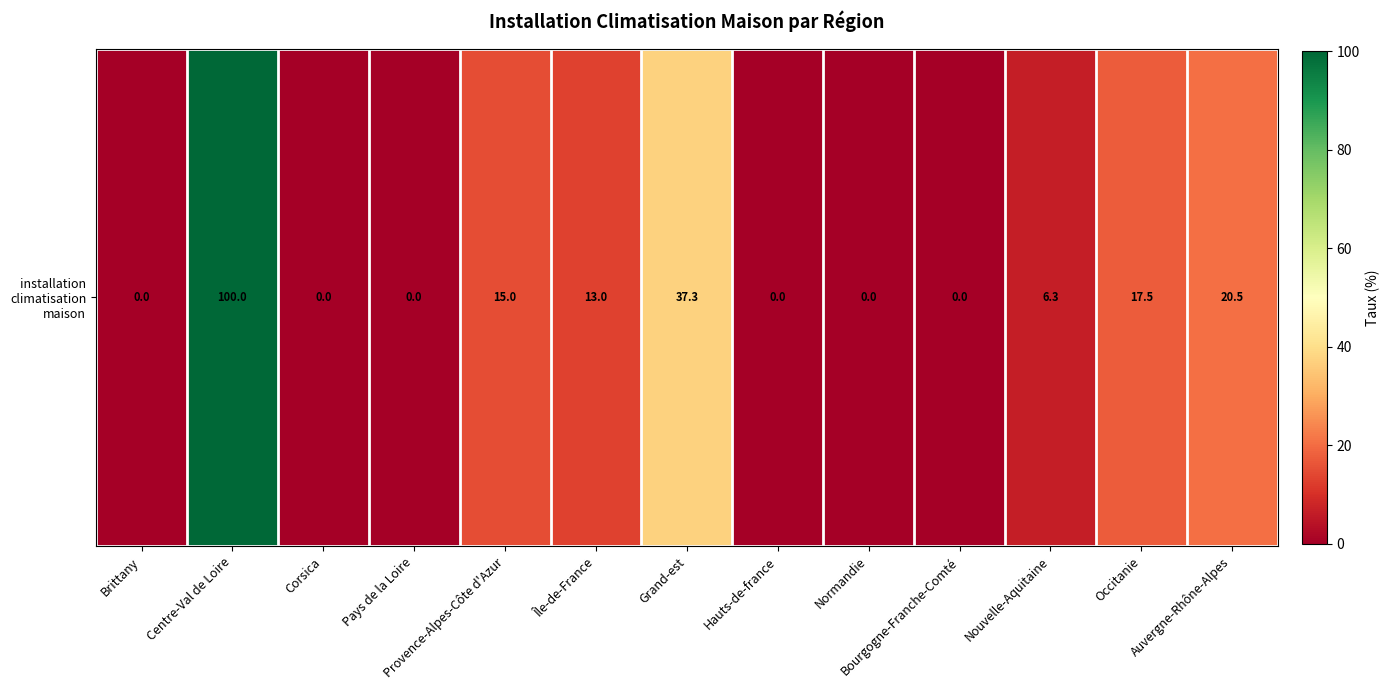

What is the difference between the maximum and second lowest values?

100.0